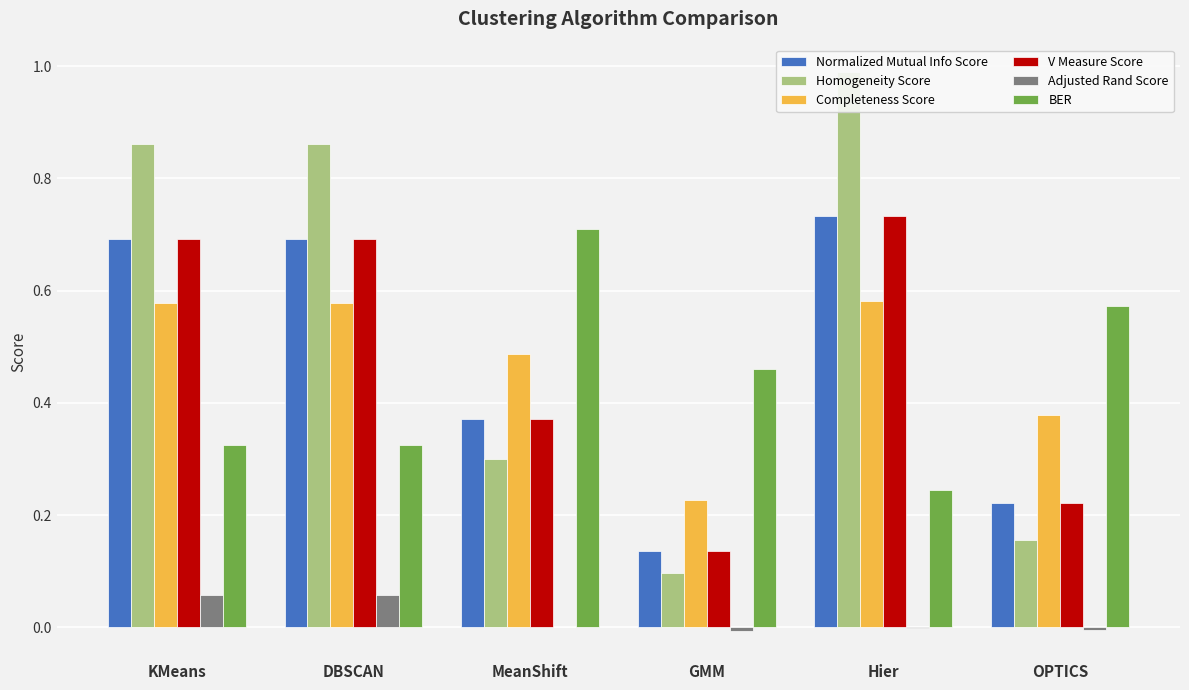

List the series in order of their peak value, lowest first.

Adjusted Rand Score, Completeness Score, BER, V Measure Score, Normalized Mutual Info Score, Homogeneity Score